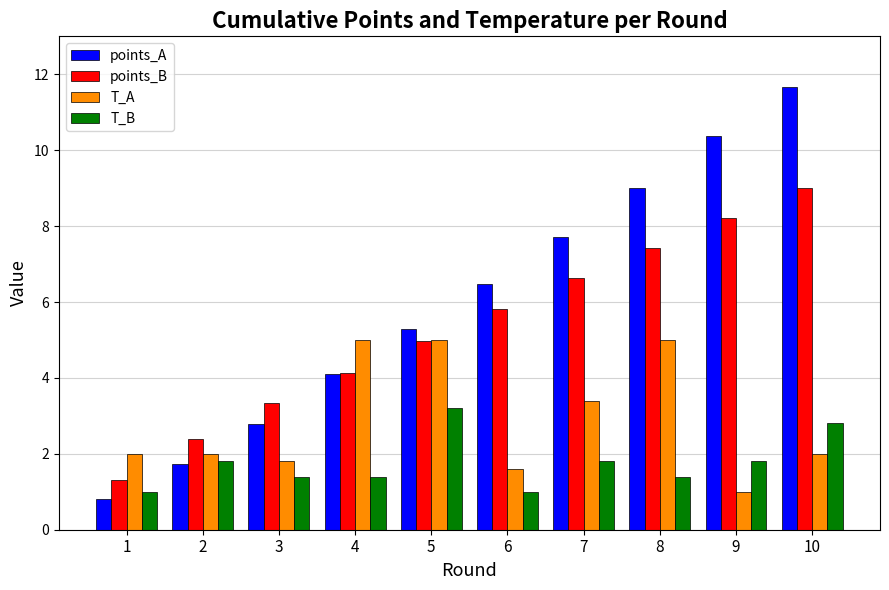

Count the number of data series in this chart.

4